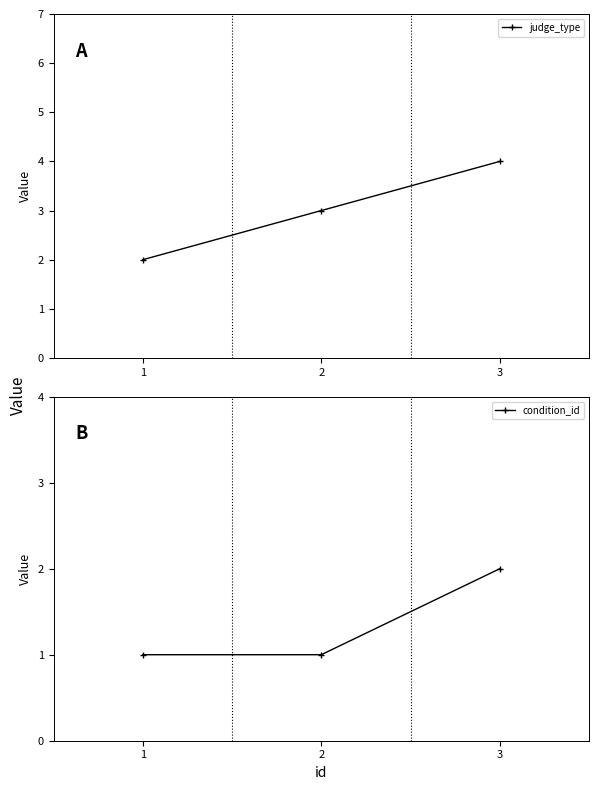

The value of judge_type at 3 is 4. True or false?

True